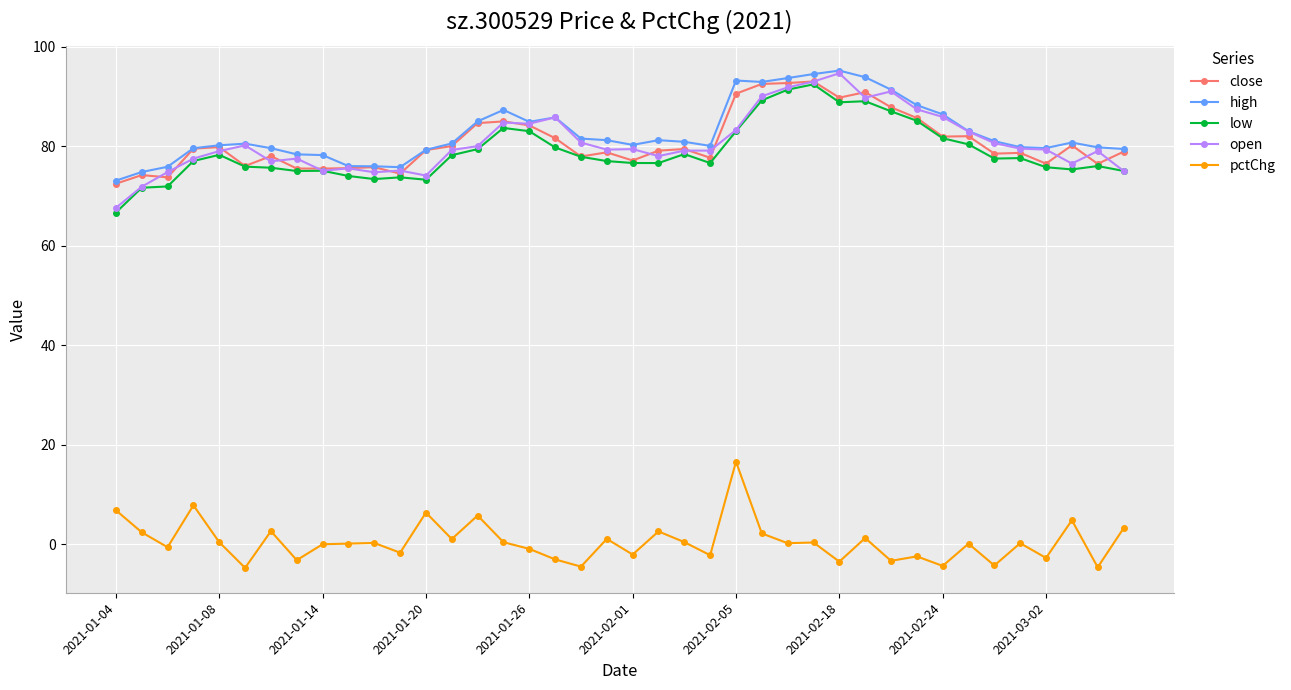

At how many categories does at least one series exceed 59?

40